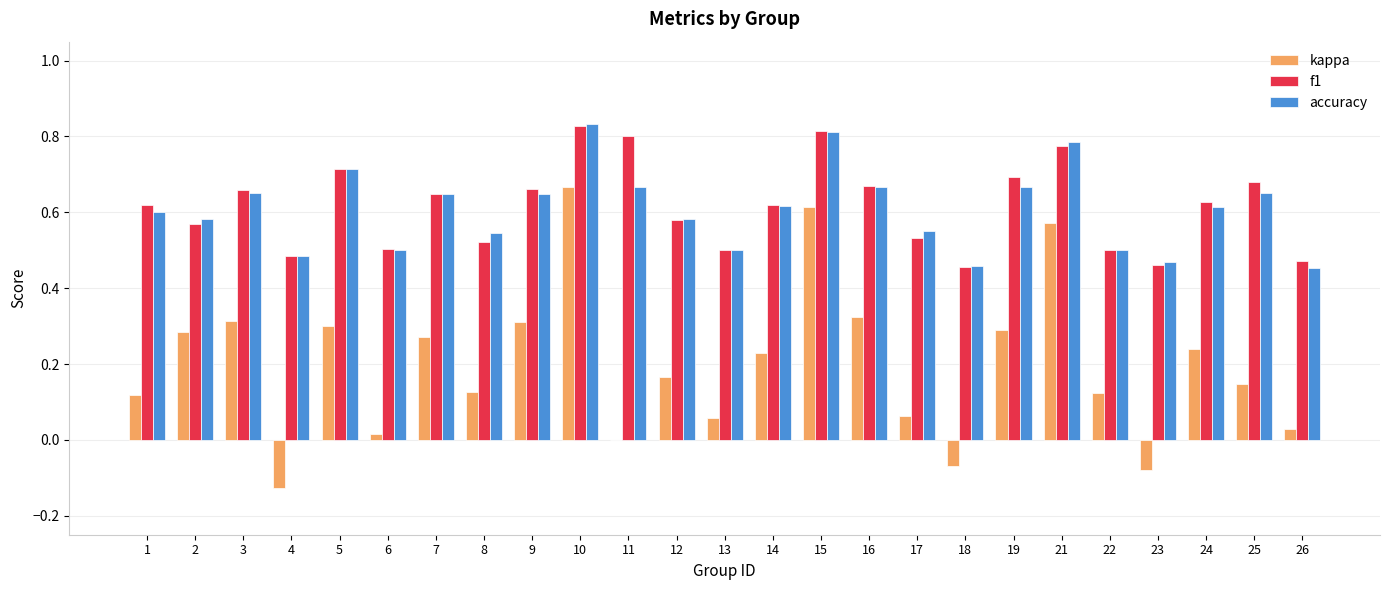

How many categories are shown in the chart?

25